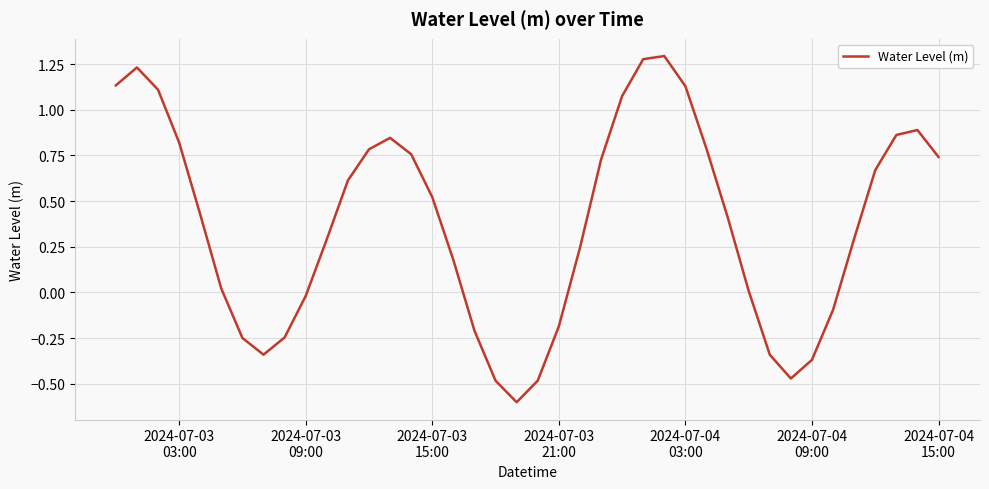

What is the smallest value displayed?

-0.6